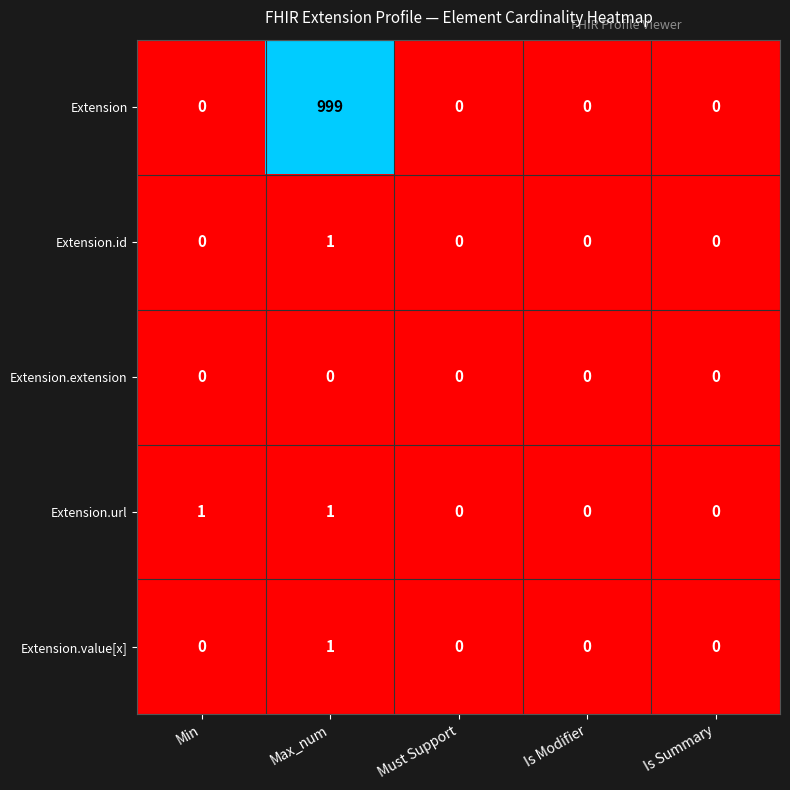

The Extension.url series shows 0 at Must Support. True or false?

True